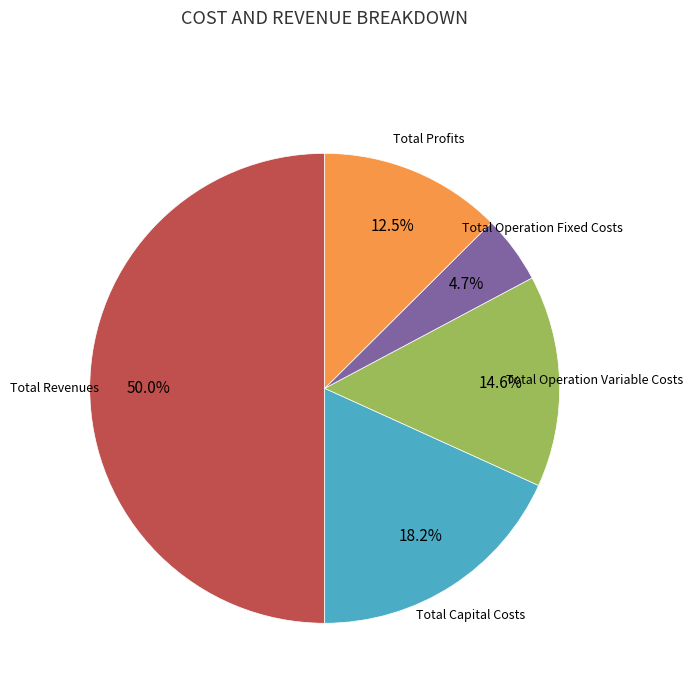

How many slices are in this pie chart?

5